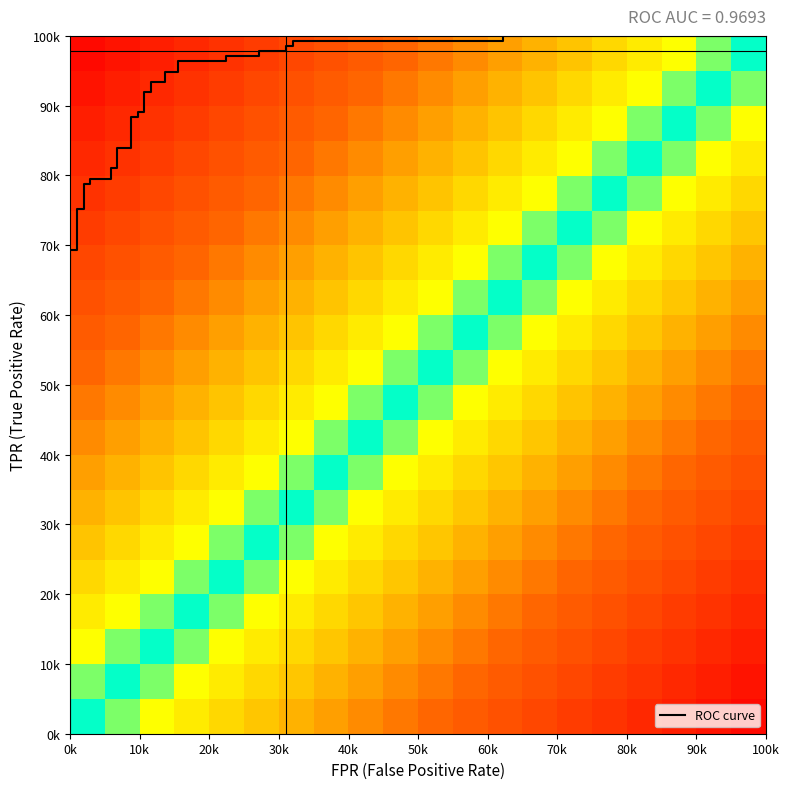

Read the fpr value at 33.

0.6